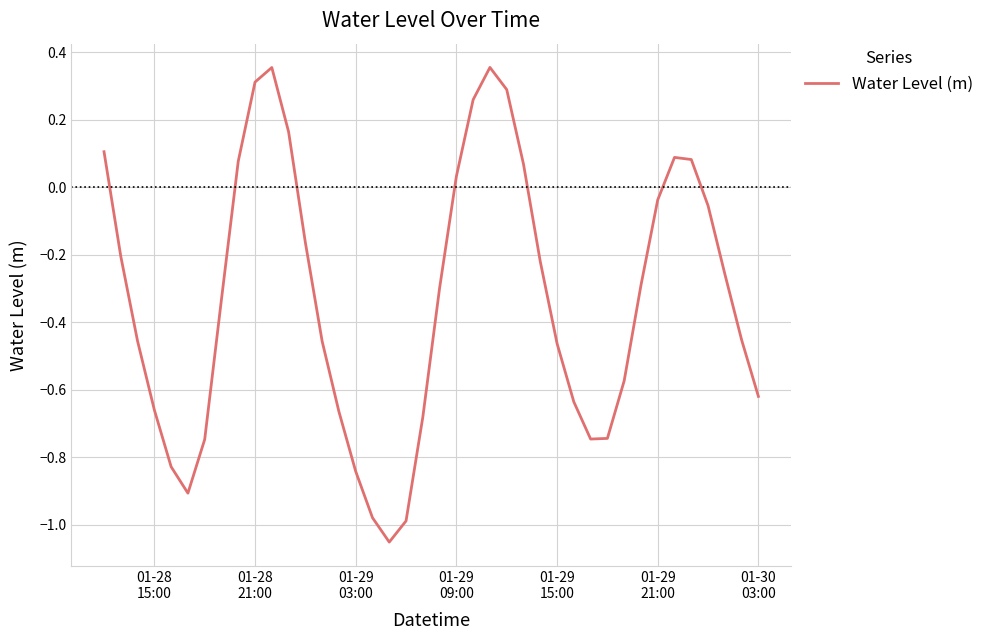

What is the difference between the maximum and minimum values?

1.4